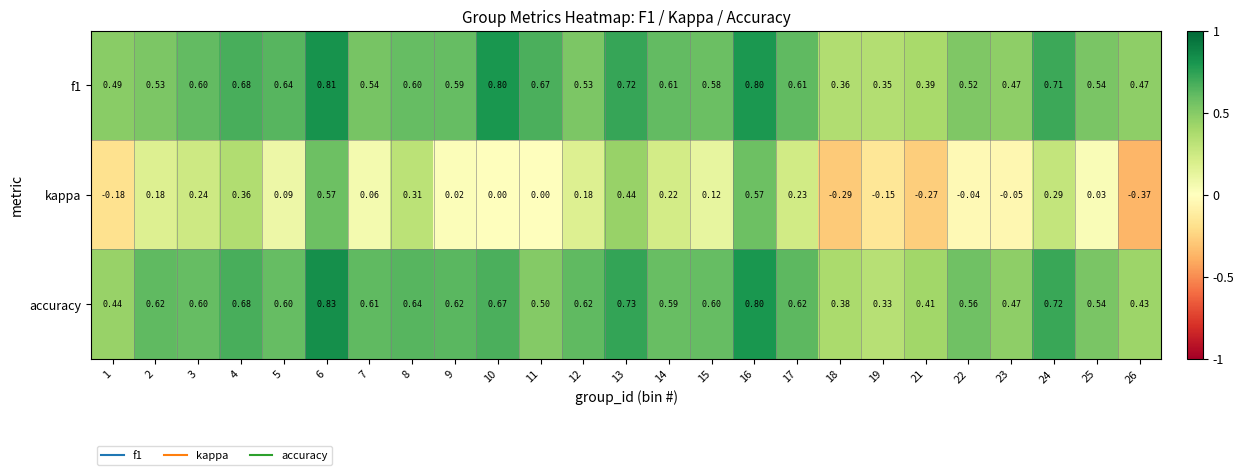

At which category does the chart reach its peak across all series?

6